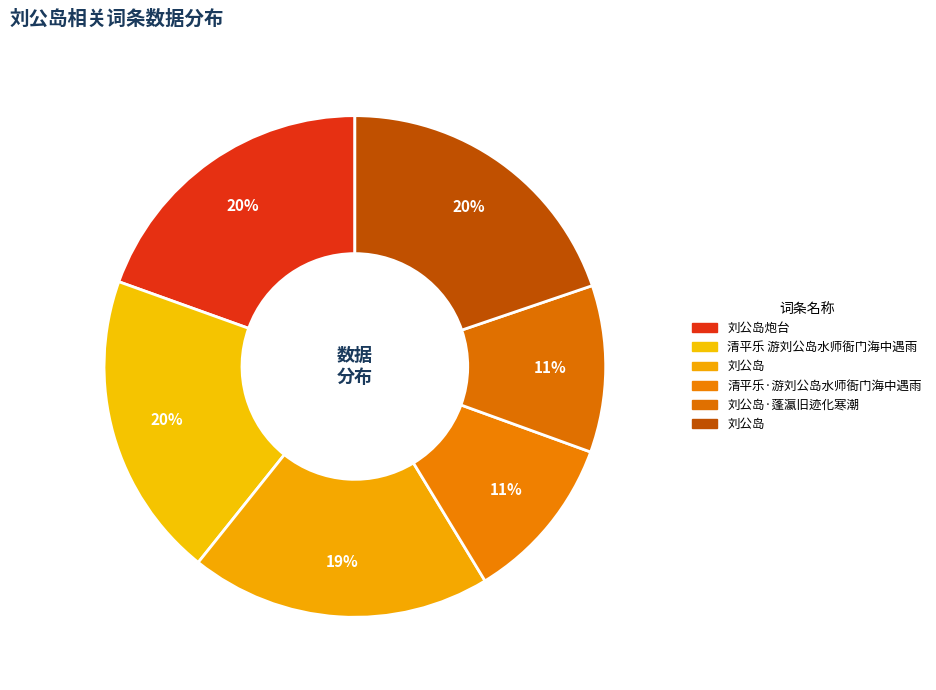

To the nearest percent, what is the difference between the largest and smallest slice percentages?

9%